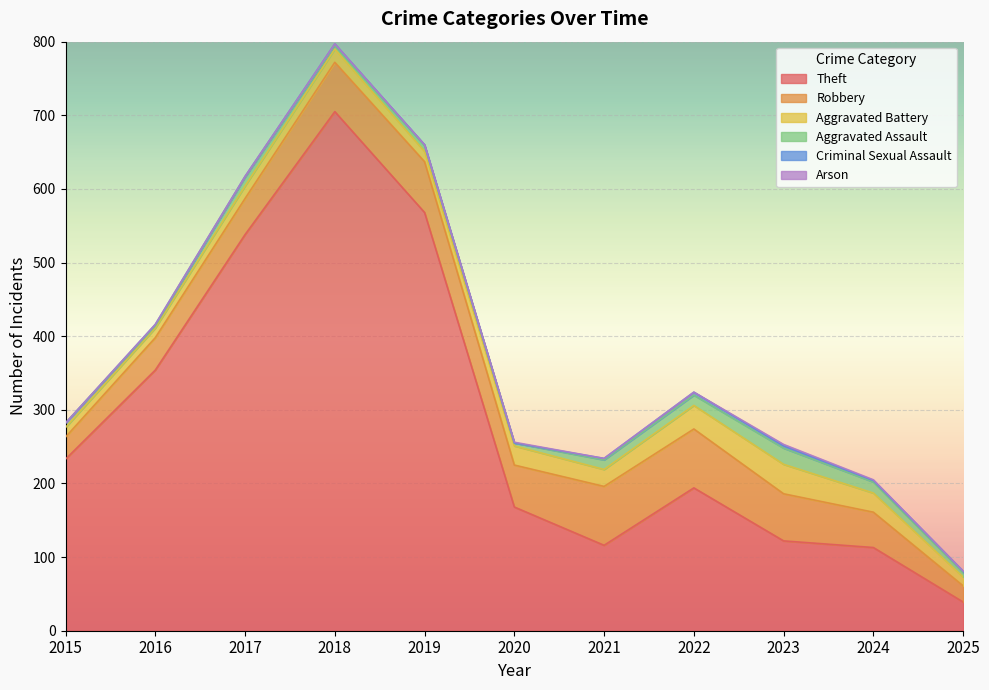

True or false: Criminal Sexual Assault has more than 2 points higher than both neighbors.

True